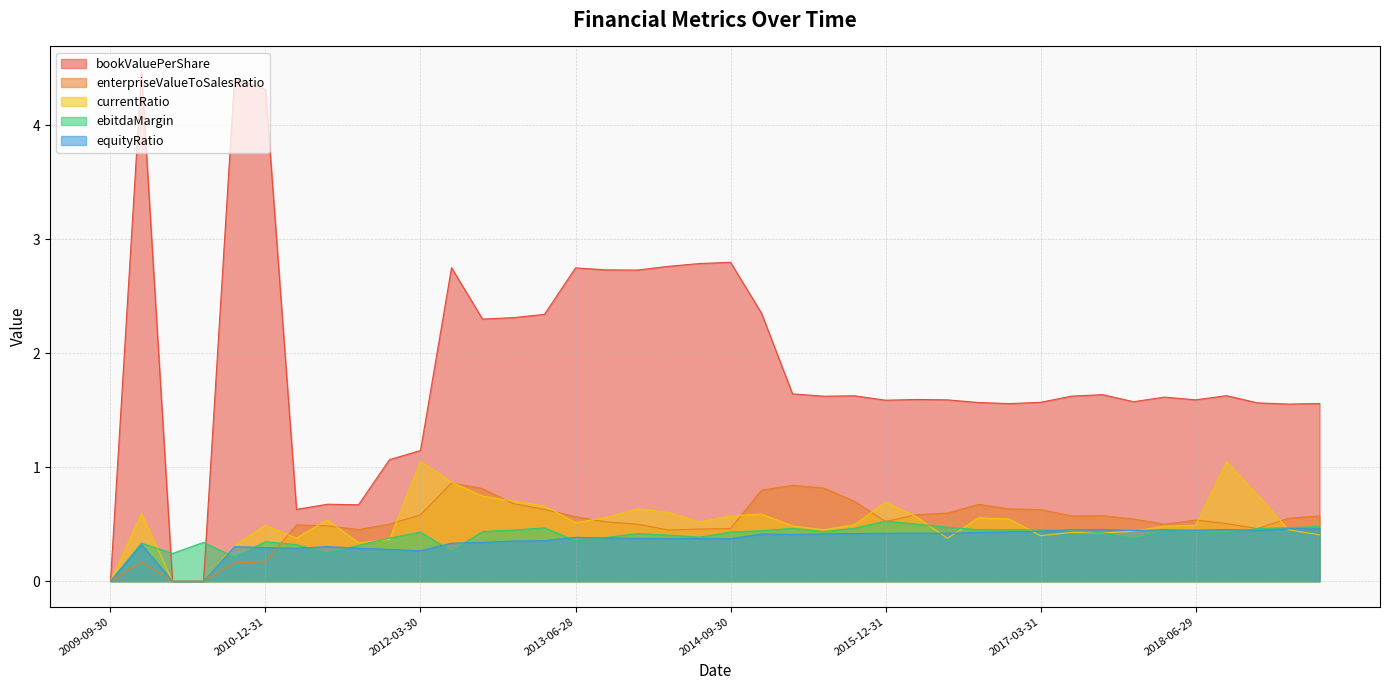

What is the sum of all ebitdaMargin values?

15.8